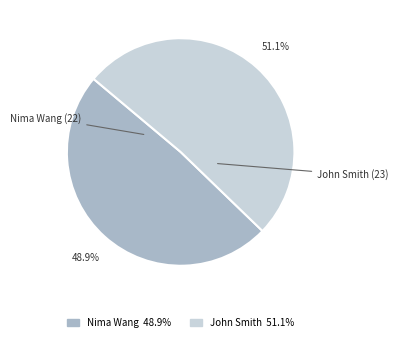

Rank the categories by value from highest to lowest.

John Smith, Nima Wang